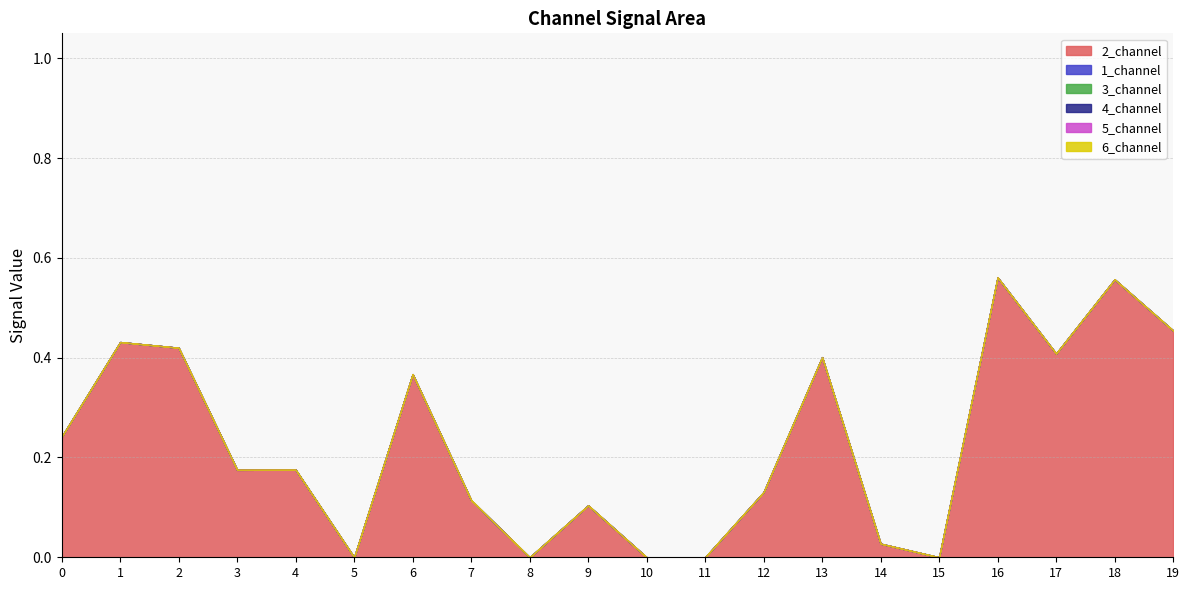

Which series has the largest total across all categories?

2_channel